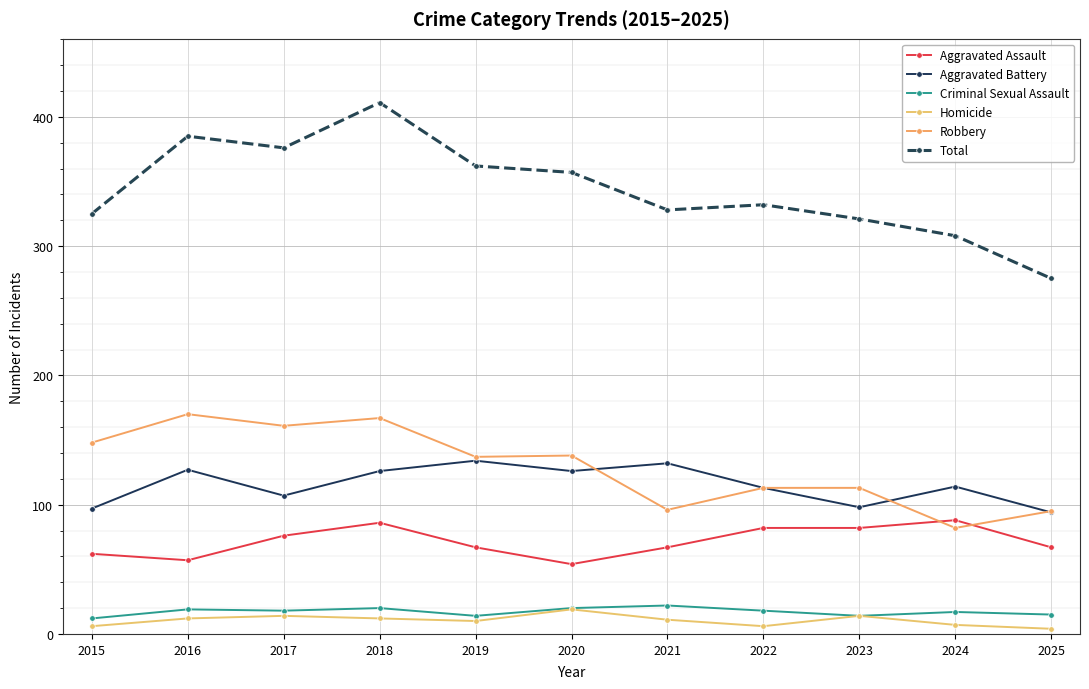

In Homicide, how many points are lower than both neighbors (excluding endpoints)?

2